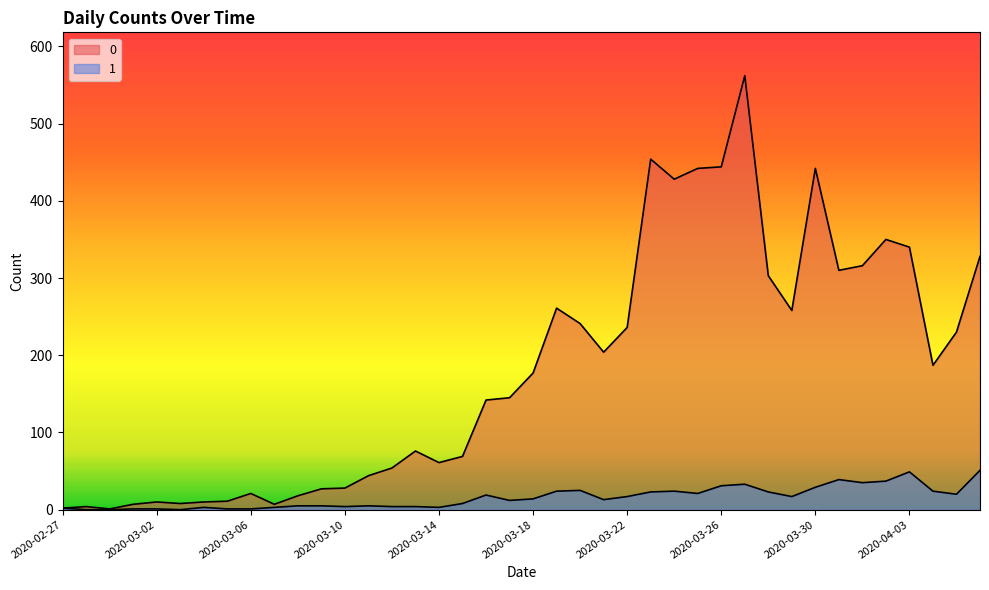

How many data points does each series have?

40